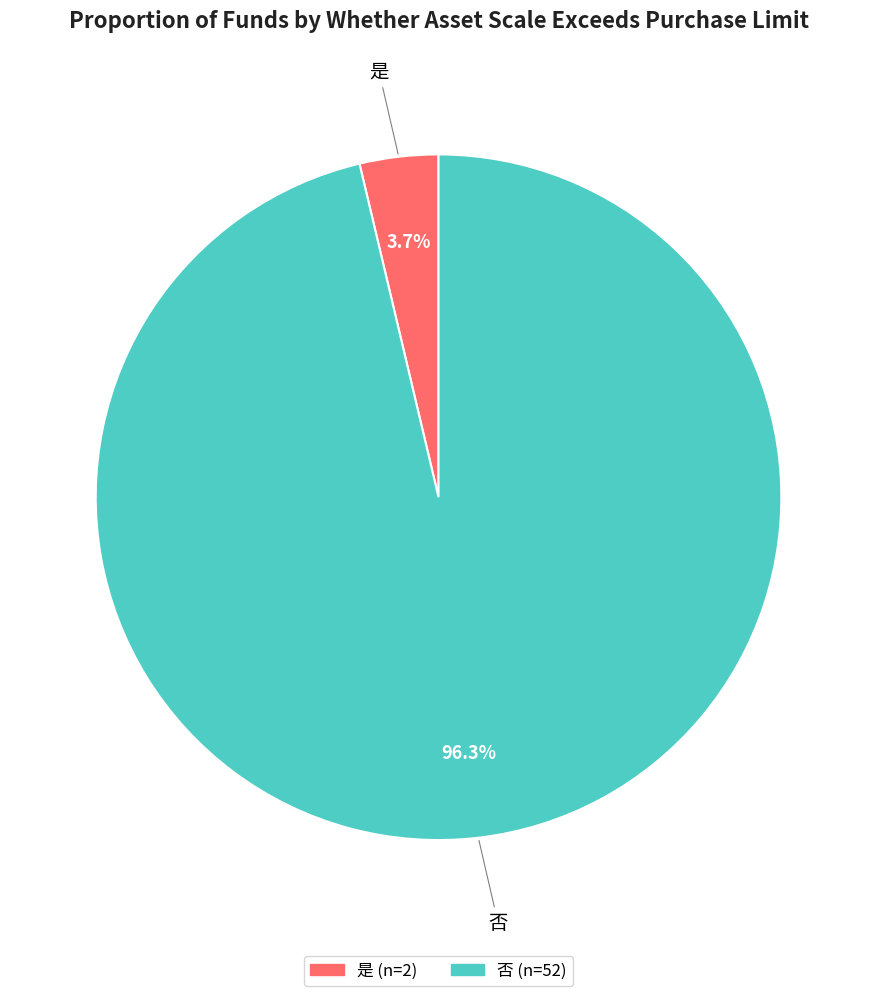

To the nearest percent, what is the average slice percentage?

50%